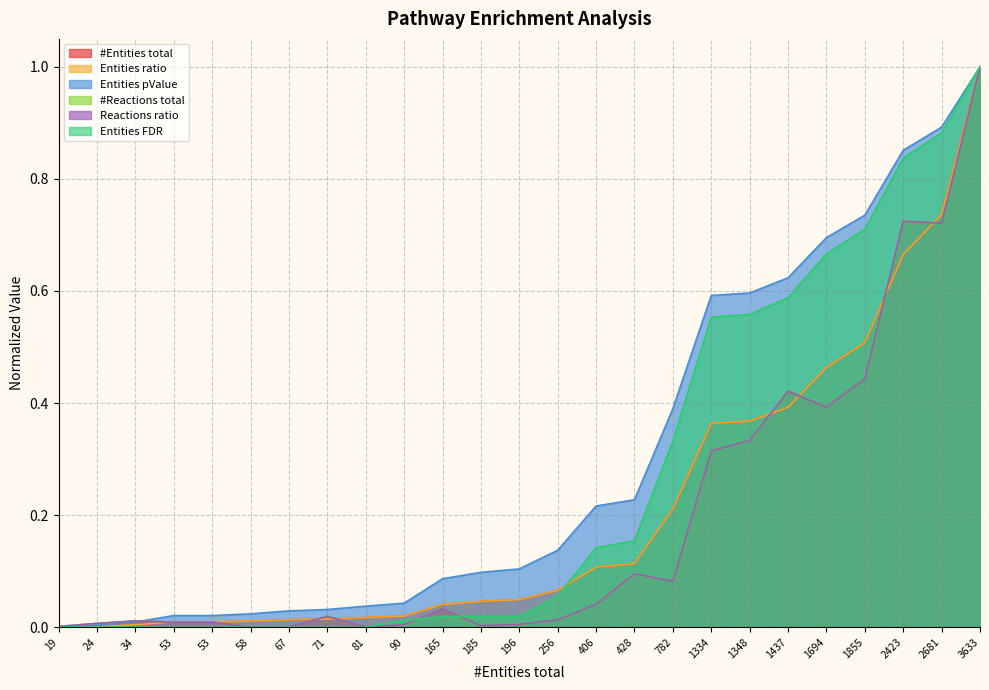

What is the sum of all #Reactions total values?

4.7